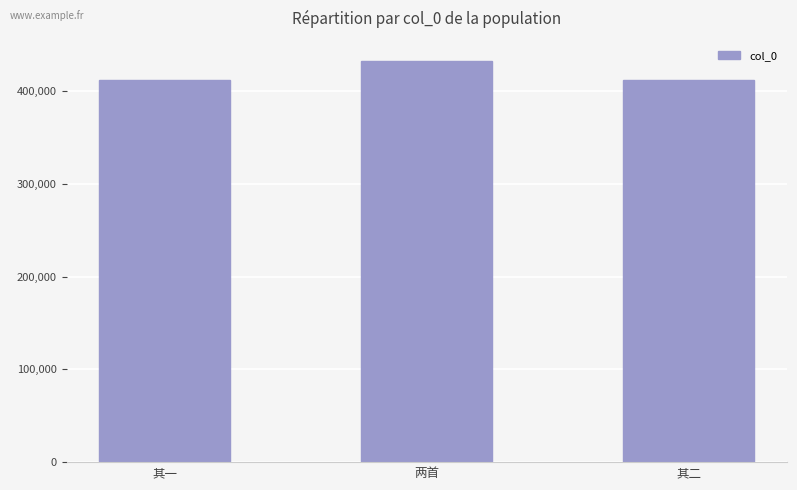

What is the label of the 1st bar from the left?

其一